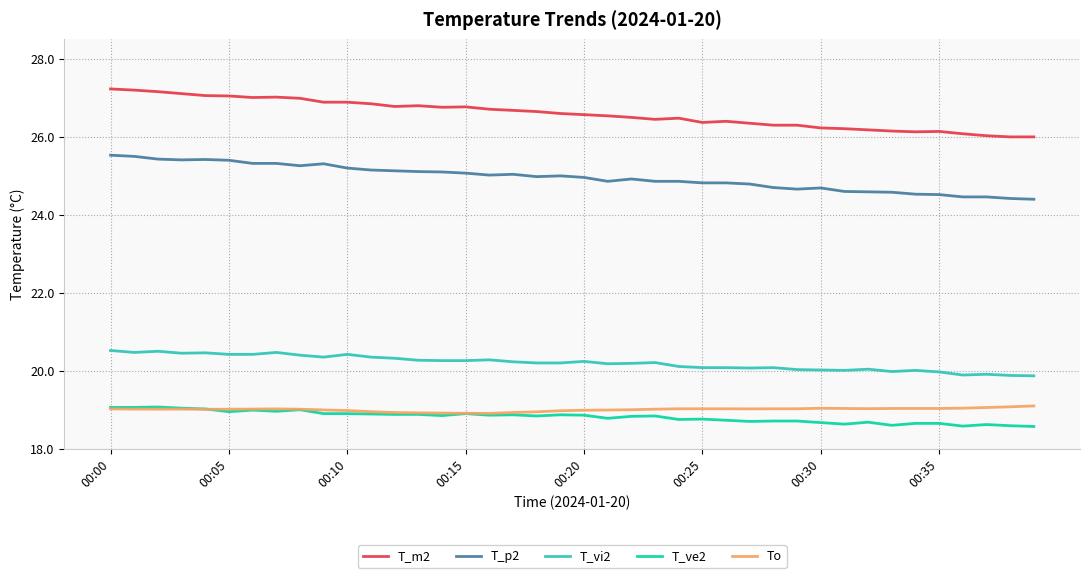

What is the maximum value for T_p2?

25.5